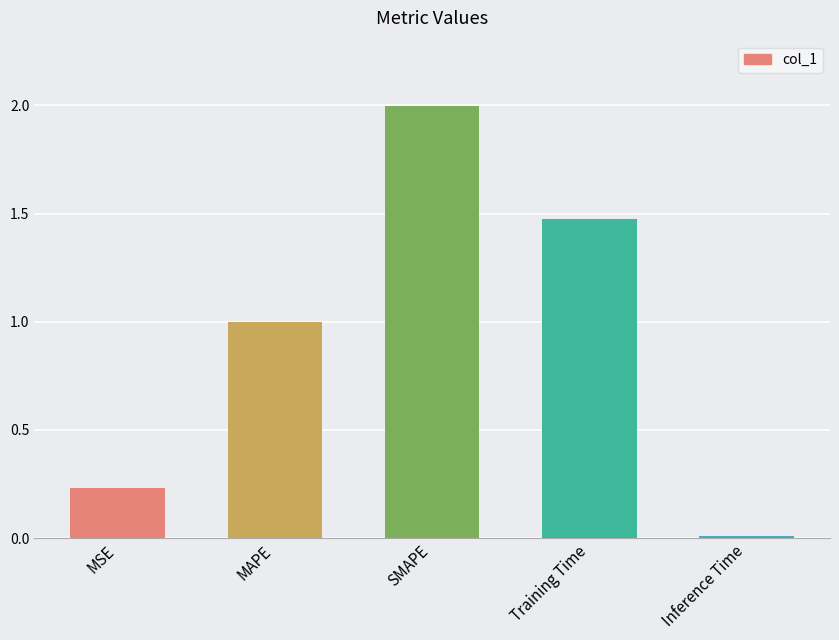

What is the label of the 4th bar from the right?

MAPE